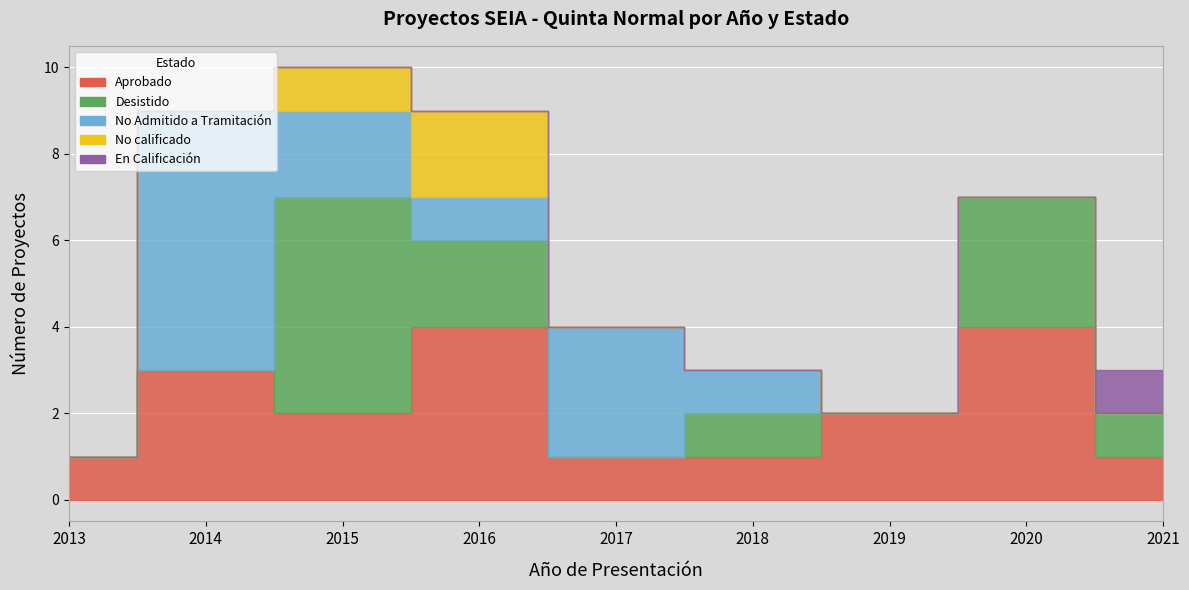

What is the value of the Aprobado point at the 8th from the left?

4